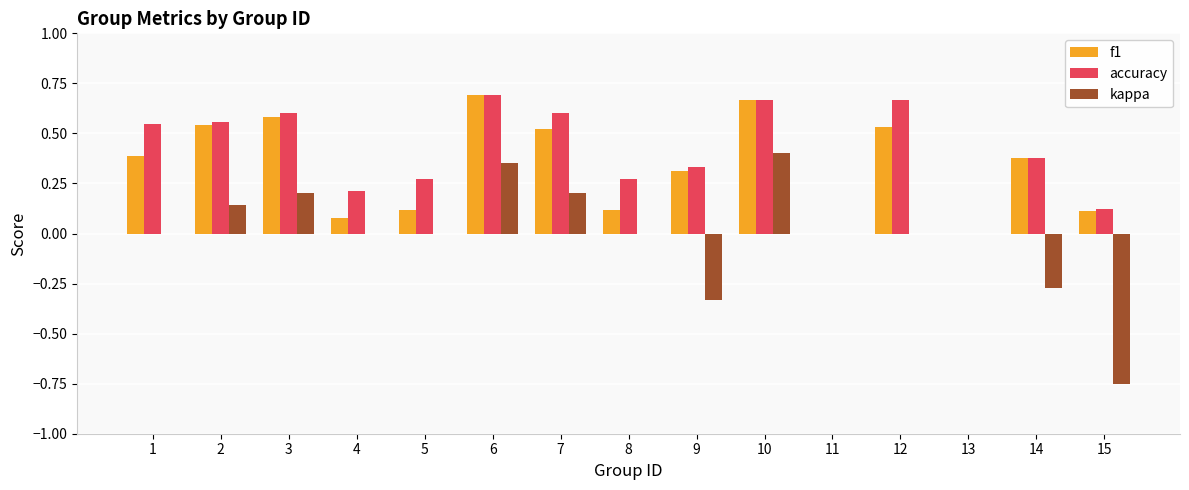

How many distinct data groups are displayed?

3